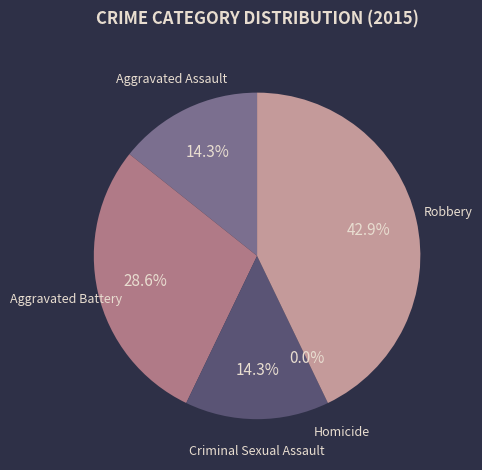

Rank the categories by value from highest to lowest.

Robbery, Aggravated Battery, Aggravated Assault, Criminal Sexual Assault, Homicide